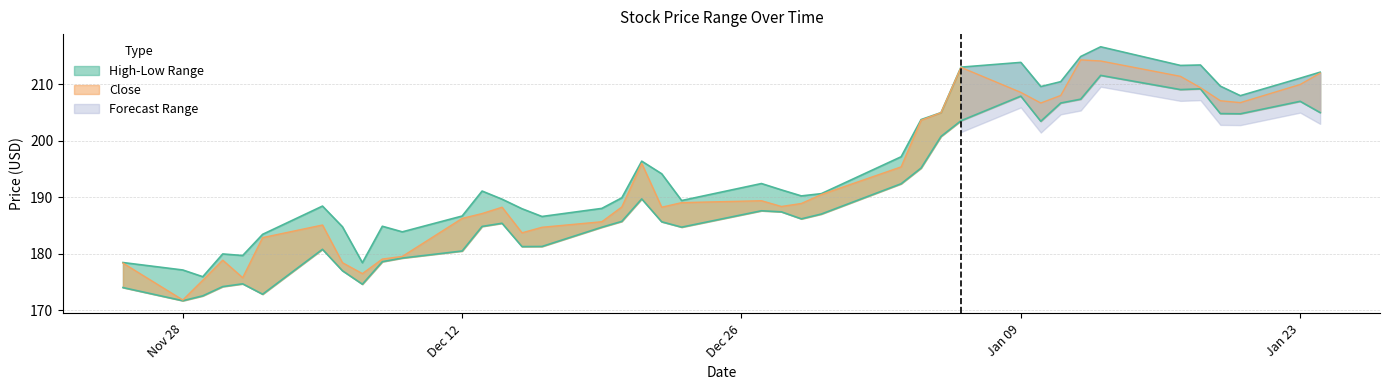

How many interior local valleys does the High series have?

10